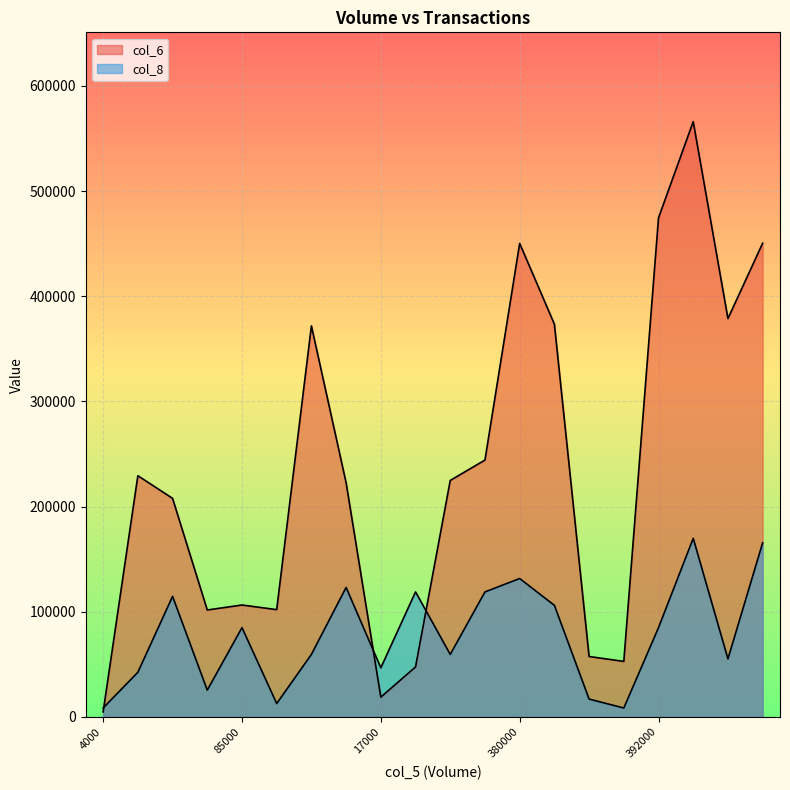

At how many categories does at least one series exceed 475991?

1